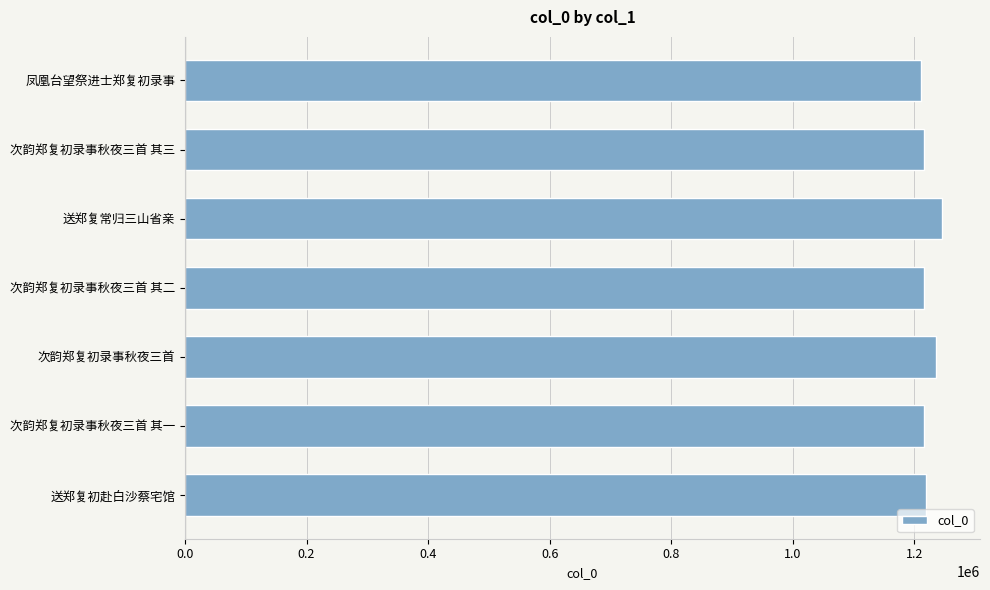

What is the label of the 3rd bar from the top?

送郑复常归三山省亲